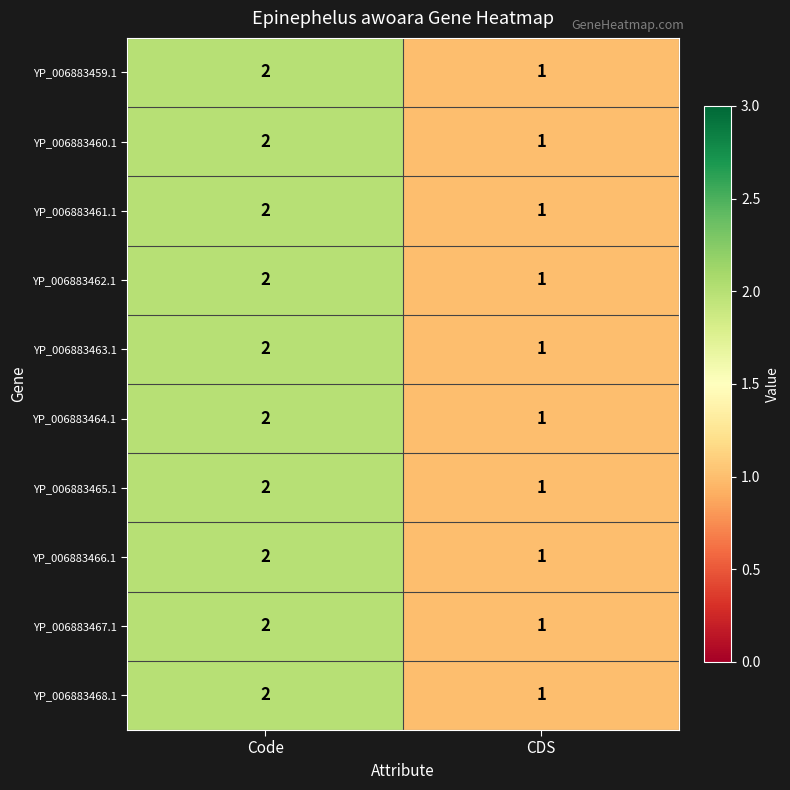

At which category does the chart reach its peak across all series?

Code